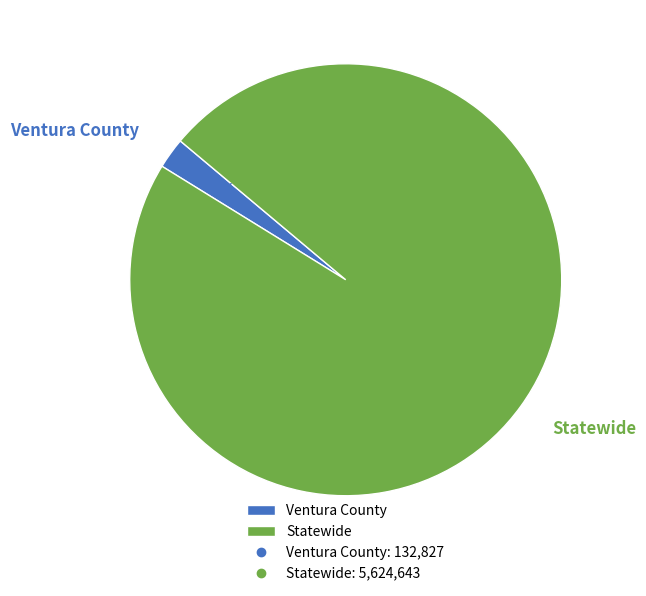

Count the number of slices in the pie.

2